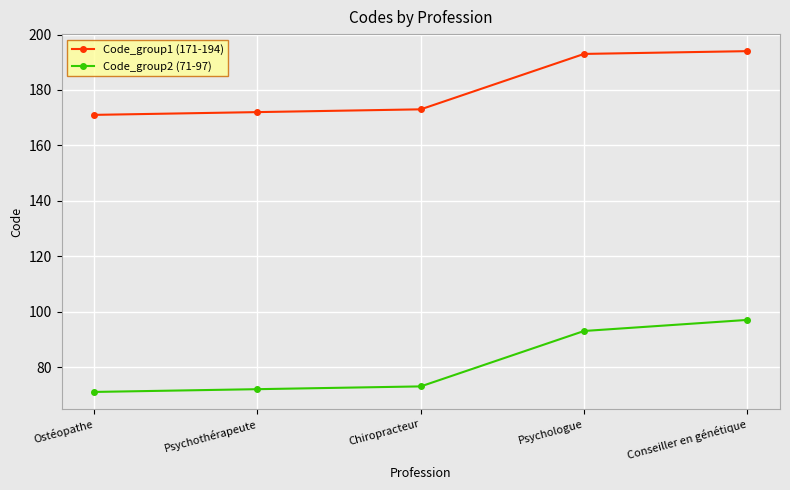

At which category is the sum across all series the highest?

Conseiller en génétique